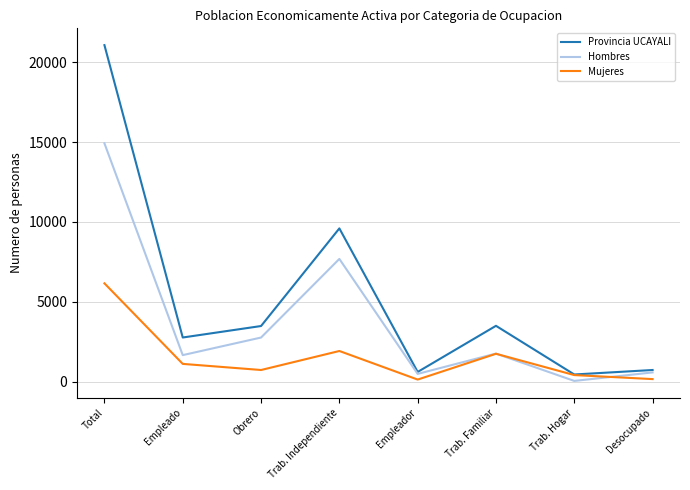

Which series changed the most between Empleado and Trab. Familiar?

Provincia UCAYALI